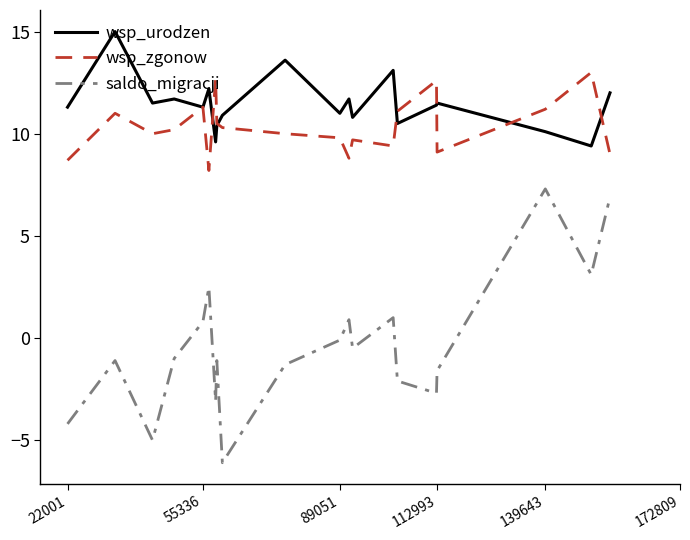

Which series has the widest spread of values?

saldo_migracji